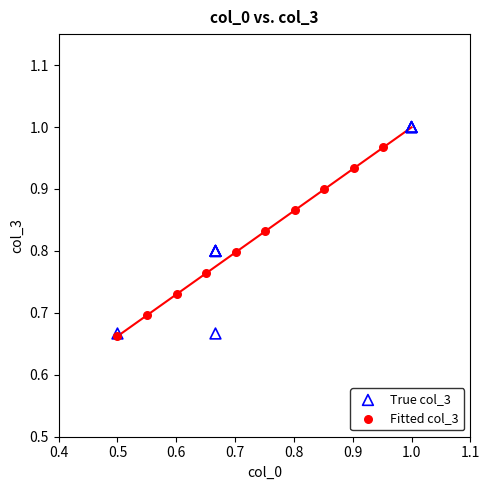

Which series reaches the maximum Y coordinate?

True col_3